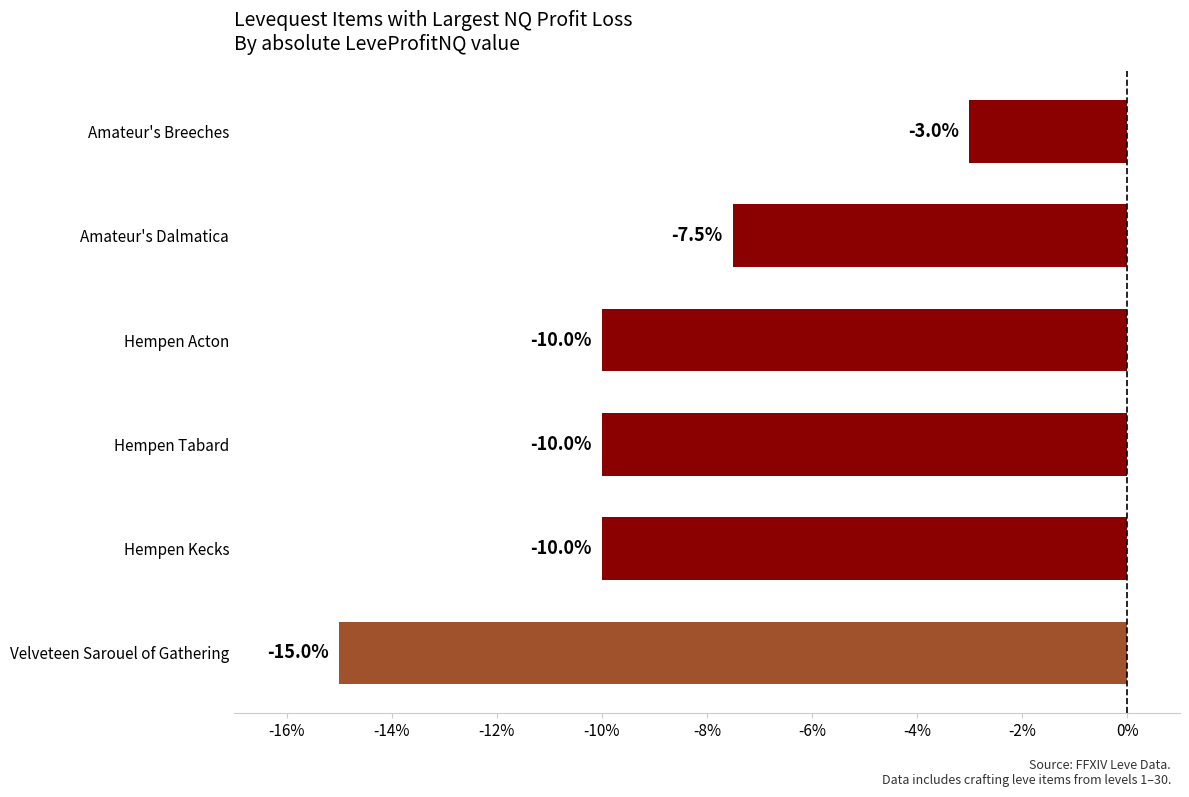

Read the value at Amateur's Breeches.

-3.0